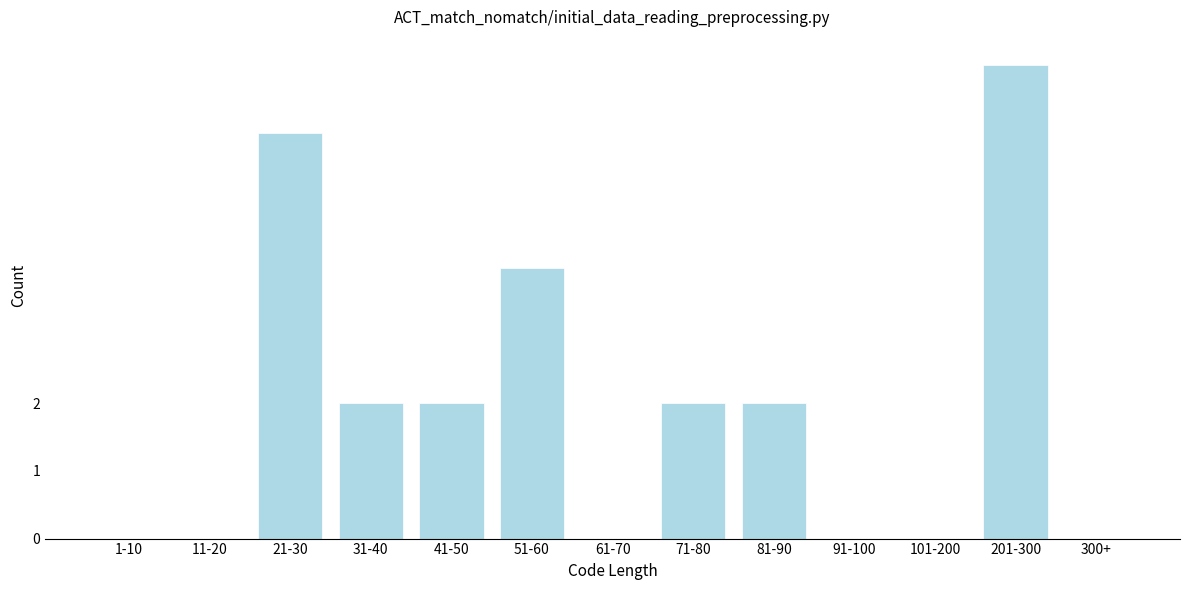

Reading right to left, list all the values displayed in this chart.

300+=0	201-300=7	101-200=0	91-100=0	81-90=2	71-80=2	61-70=0	51-60=4	41-50=2	31-40=2	21-30=6	11-20=0	1-10=0